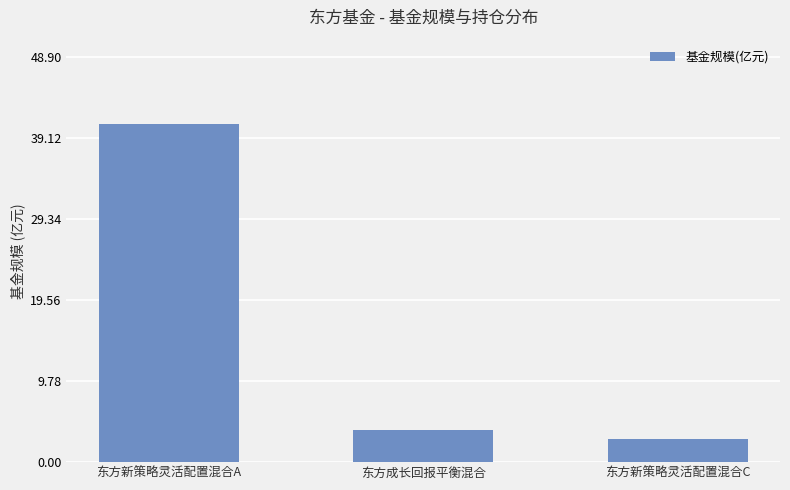

What is the change in value from 东方新策略灵活配置混合A to 东方成长回报平衡混合?

-36.9